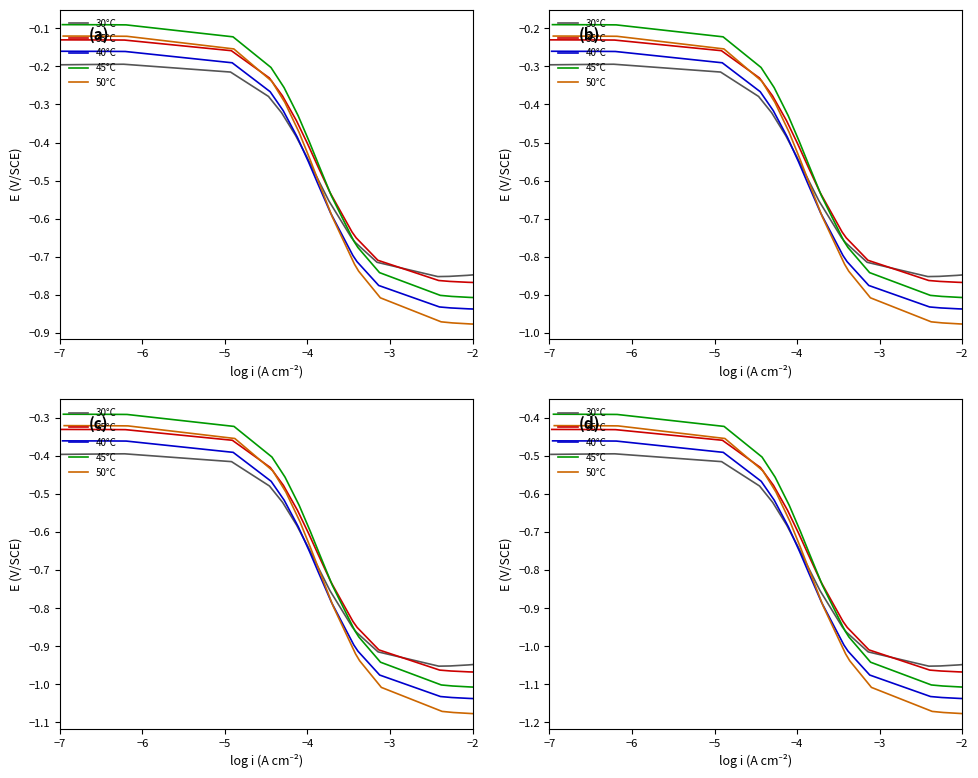

Reading right to left, what are all the values shown in this chart?

30°C: -1.0	-1.0	-1.0	-1.1	-1.1	-1.0	-1.0	-0.9	-0.9	-0.8	-0.8	-0.7	-0.7	-0.6	-0.6	-0.5	-0.5	-0.5	-0.5	-0.5
35°C: -1.1	-1.1	-1.1	-1.1	-1.1	-1.0	-1.0	-0.9	-0.8	-0.8	-0.7	-0.7	-0.6	-0.6	-0.5	-0.5	-0.4	-0.4	-0.4	-0.4
40°C: -1.1	-1.1	-1.1	-1.1	-1.1	-1.1	-1.0	-1.0	-0.9	-0.8	-0.8	-0.8	-0.7	-0.6	-0.6	-0.5	-0.5	-0.5	-0.5	-0.5
45°C: -1.1	-1.1	-1.1	-1.1	-1.1	-1.0	-1.0	-1.0	-0.8	-0.8	-0.7	-0.7	-0.6	-0.6	-0.5	-0.4	-0.4	-0.4	-0.4	-0.4
50°C: -1.2	-1.2	-1.2	-1.2	-1.2	-1.1	-1.0	-1.0	-0.9	-0.8	-0.8	-0.7	-0.7	-0.6	-0.5	-0.5	-0.4	-0.4	-0.4	-0.4